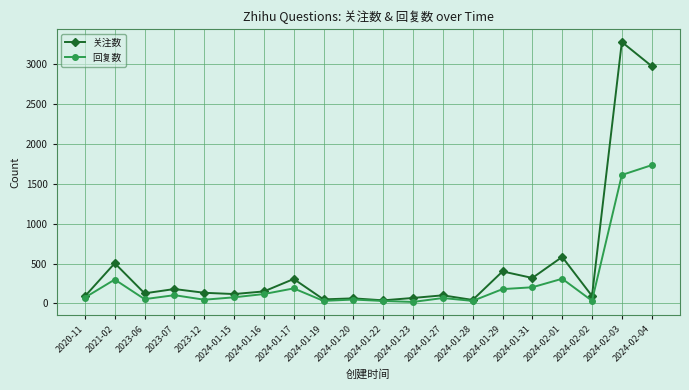

List the series in order of their overall mean, highest first.

关注数, 回复数